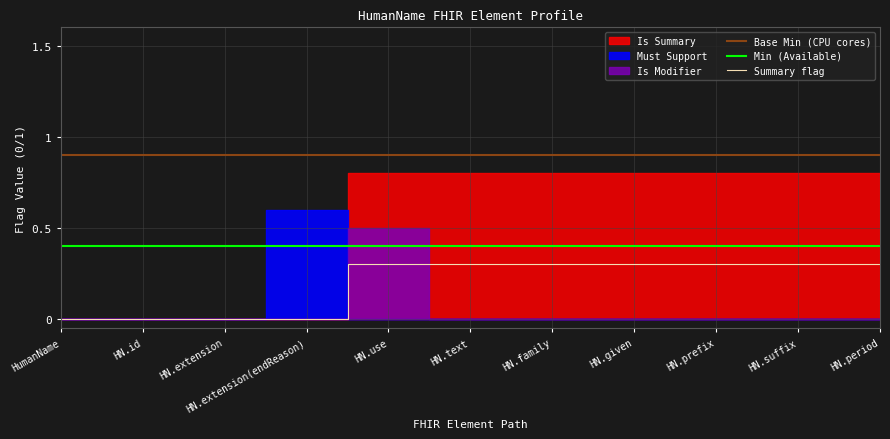

True or false: Base Min (CPU cores) and Min (Available) intersect in this chart.

False